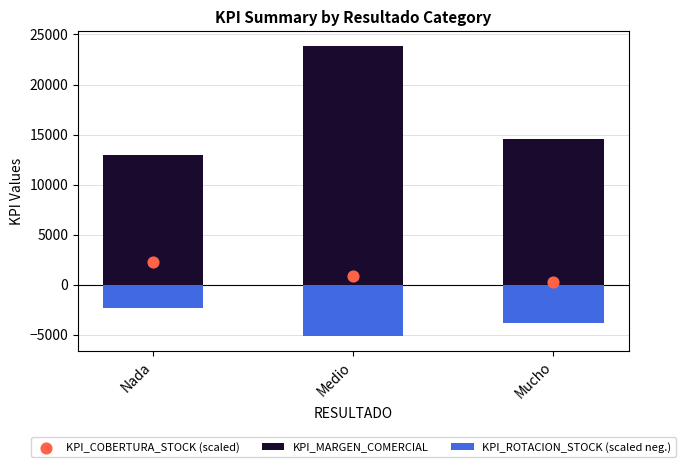

At which category is the sum across all series the highest?

Medio